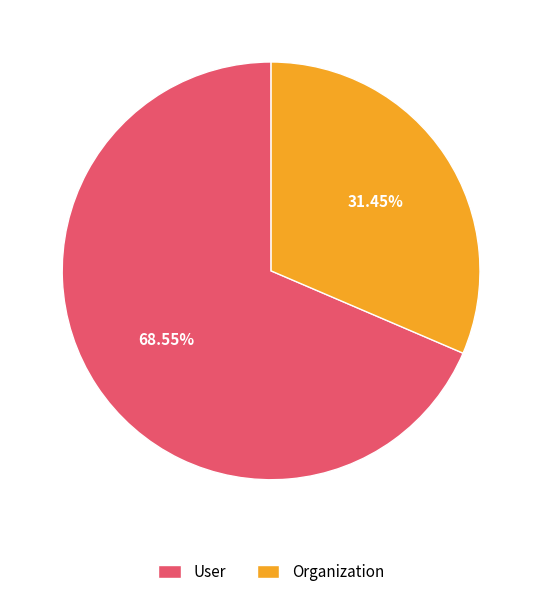

What percentage is the User slice, to the nearest percent?

69%